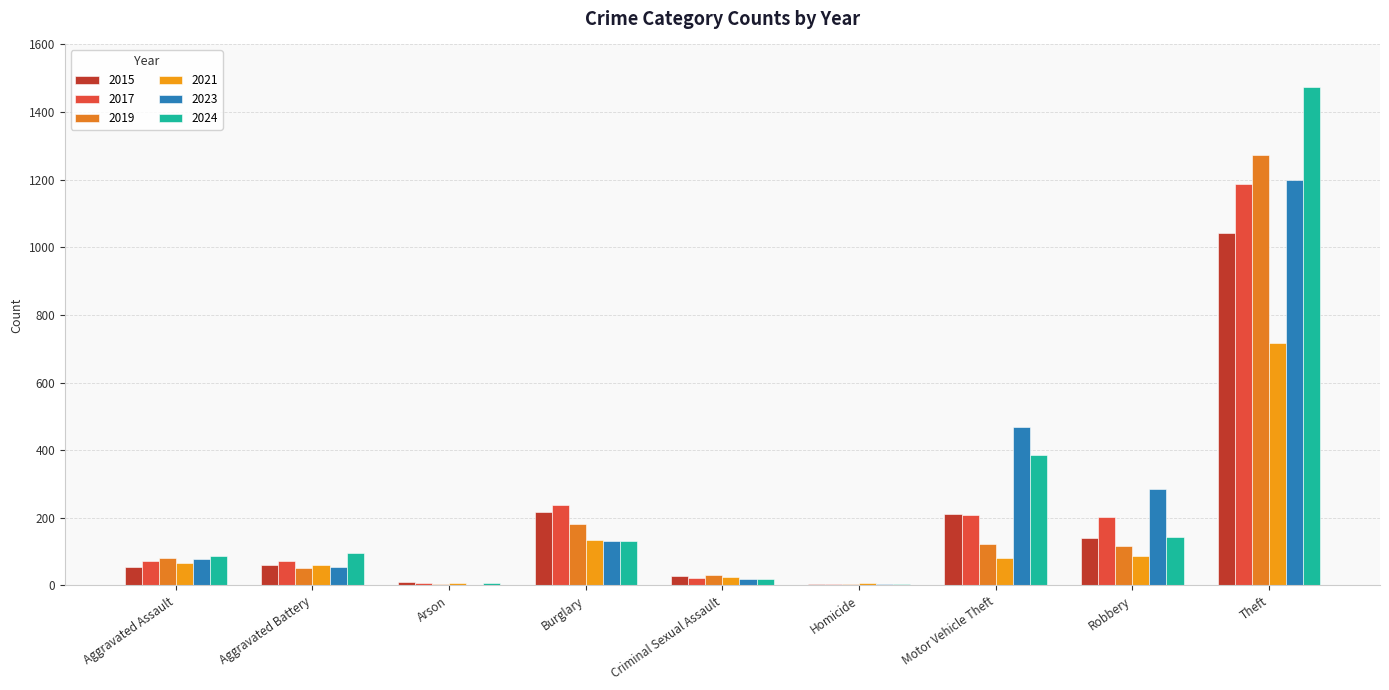

Which series has the largest total across all categories?

2024